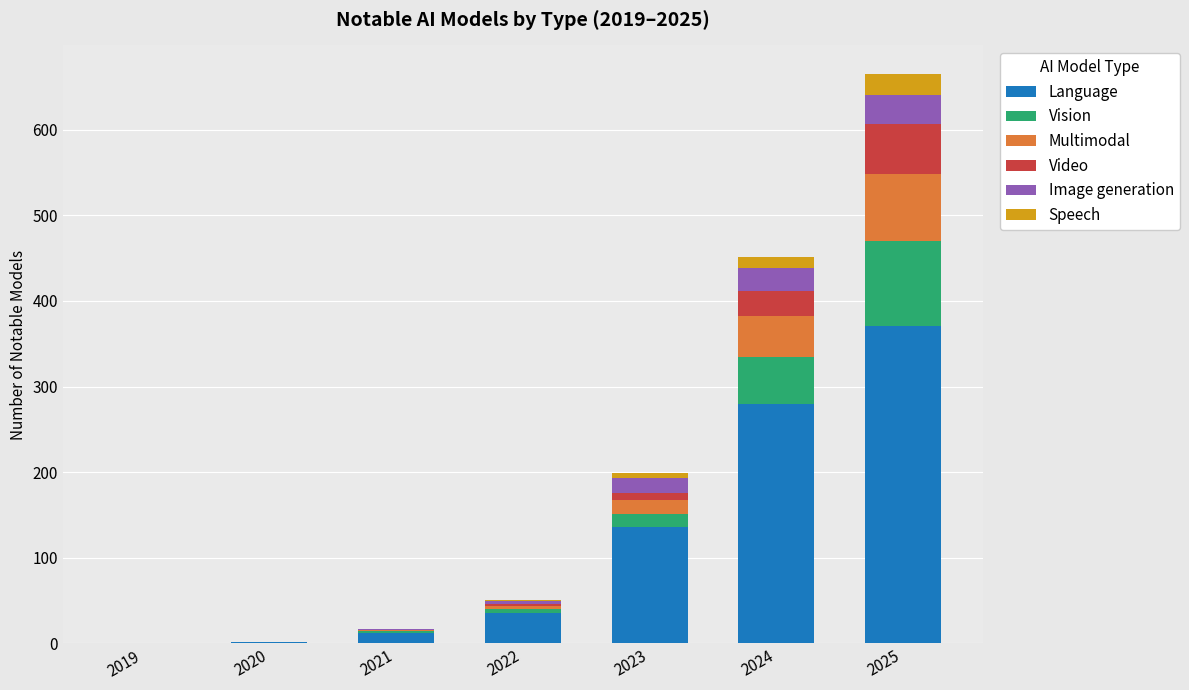

At which category is the sum across all series the highest?

2025